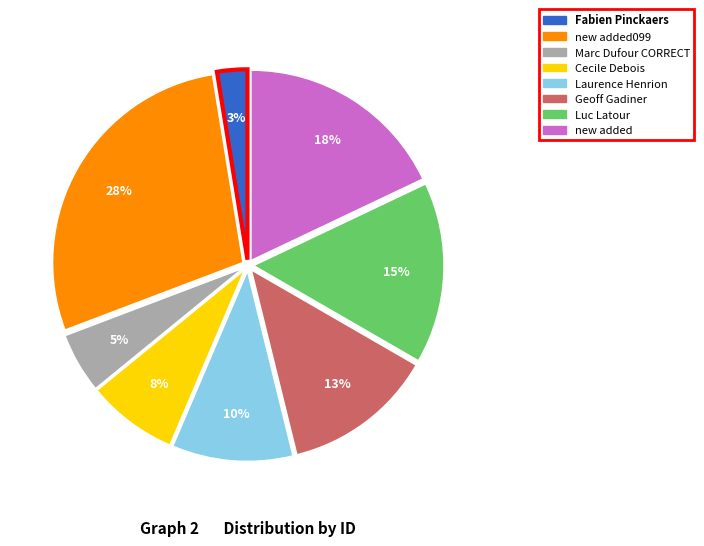

Does any single category account for the majority?

No